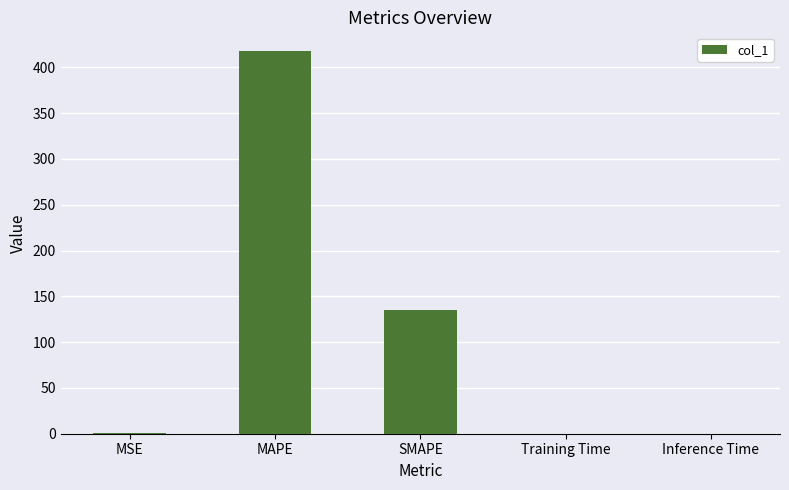

What is the greatest value displayed?

417.4